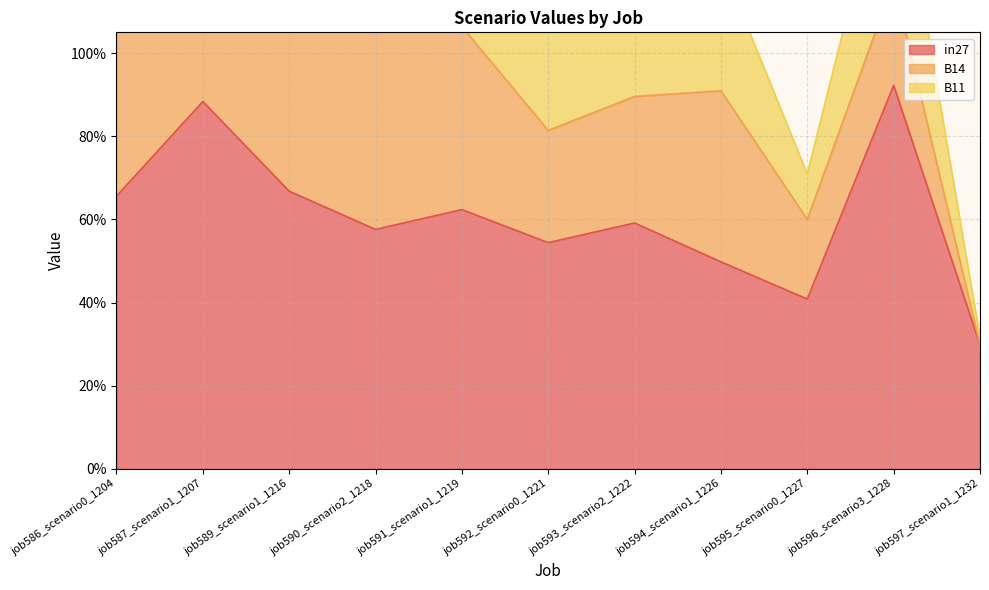

What is the difference between the maximum and minimum values in the in27 series?

0.6